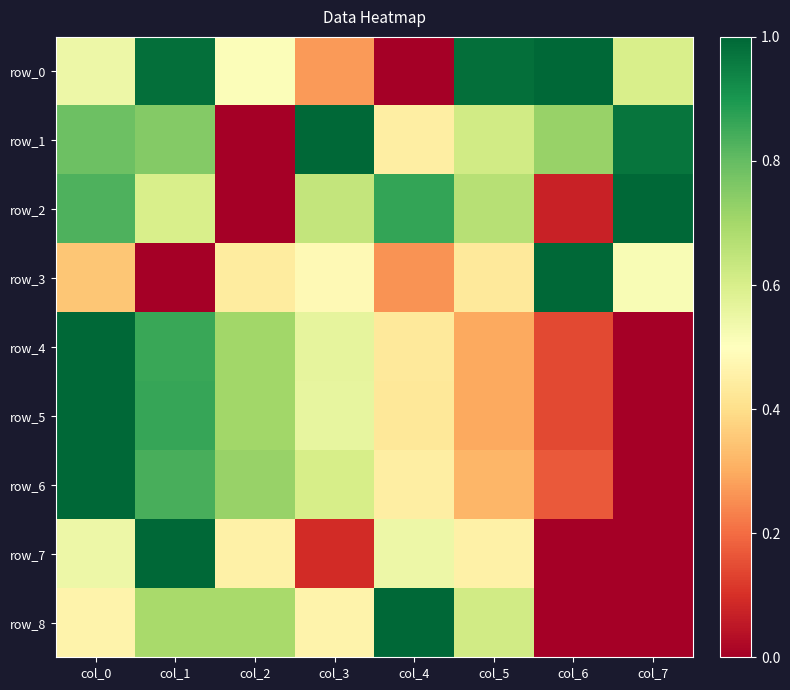

Which series has the largest total across all categories?

row_1